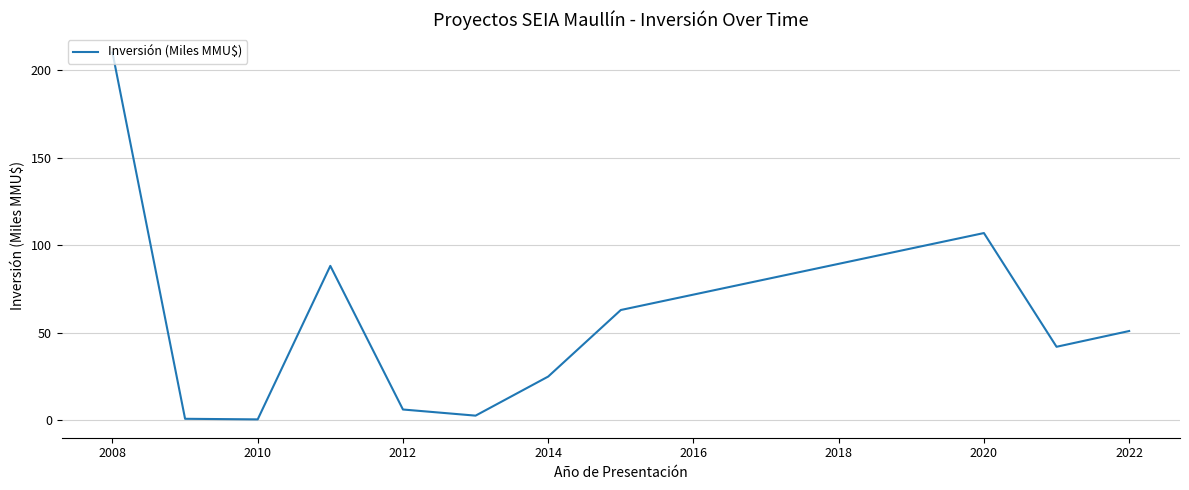

What is the difference between the maximum and minimum values?

209.4